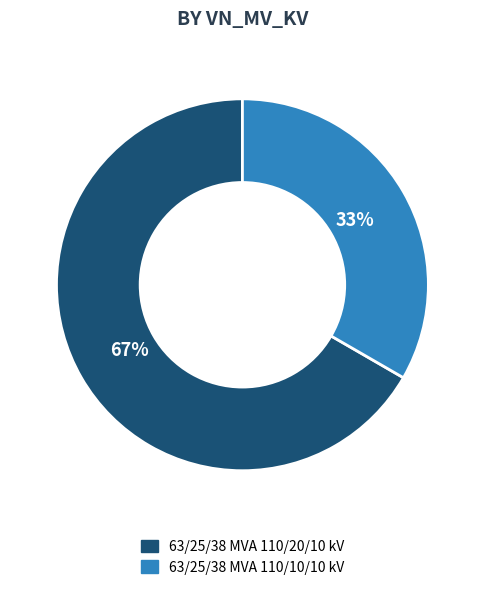

Is there a majority slice in this chart?

Yes